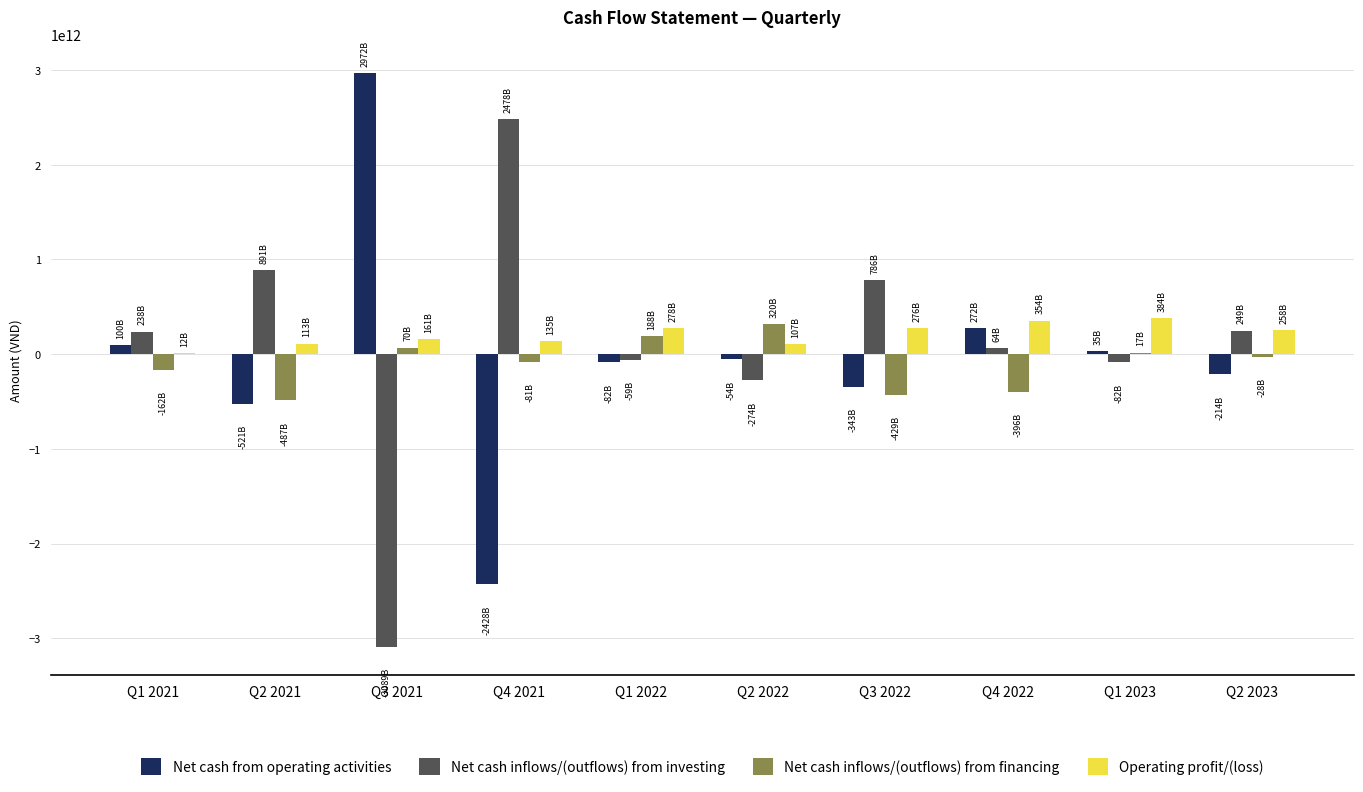

Is the value of Operating profit/(loss) at Q1 2022 greater than the value of Net cash inflows/(outflows) from financing at Q2 2021?

Yes